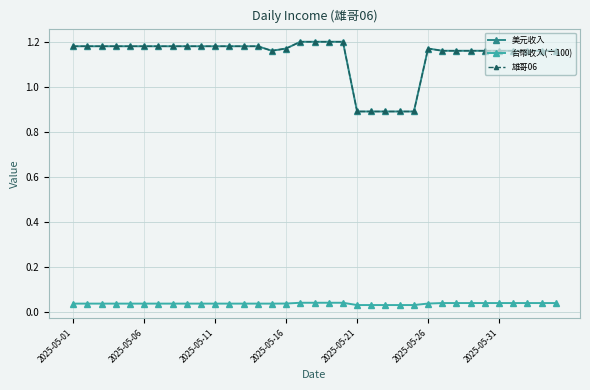

Is this an area chart (filled region under the line)?

No